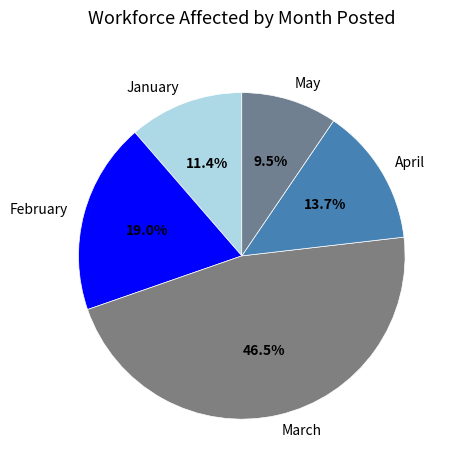

Does May account for over 50% of the chart?

No